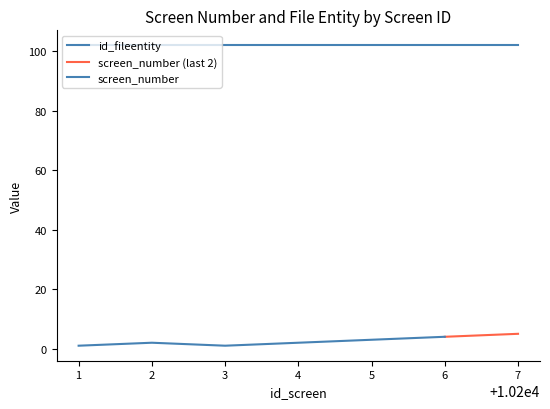

Reading left to right, list all the values displayed in this chart.

screen_number: 10201=1	10202=2	10203=1	10204=2	10205=3	10206=4	10207=5
id_fileentity: 10201=102	10202=102	10203=102	10204=102	10205=102	10206=102	10207=102